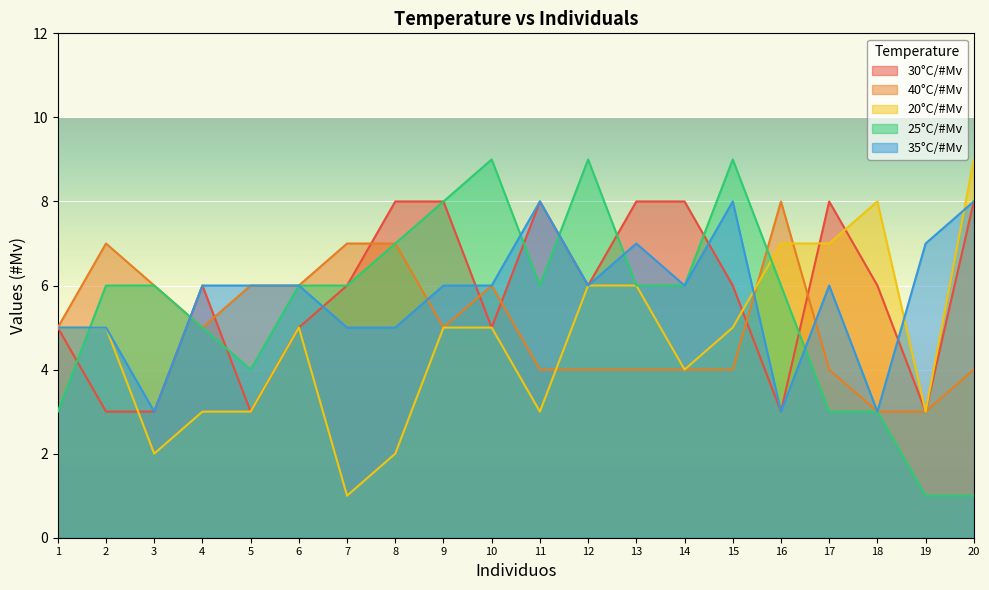

The value of 30°C/#Mv at 16 is 3. True or false?

True